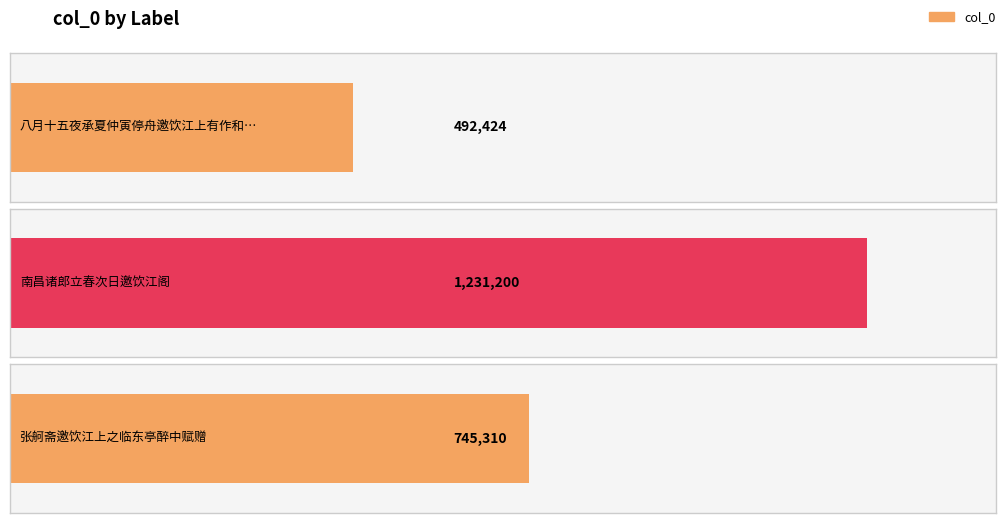

What is the sum of the values at 张舸斋邀饮江上之临东亭醉中赋赠 and 南昌诸郎立春次日邀饮江阁?

1976510